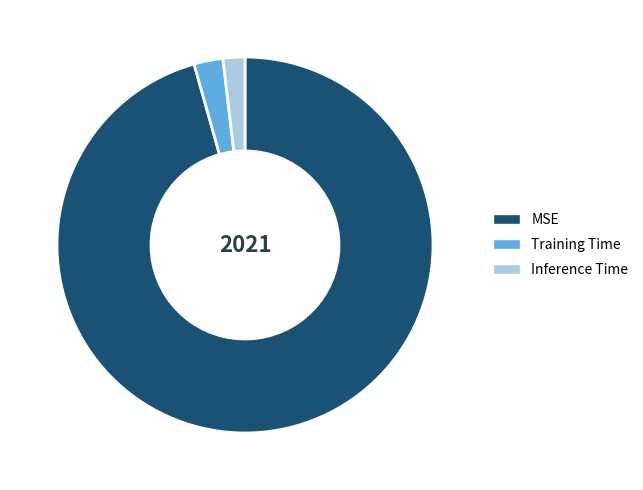

What is the smallest slice in the pie chart?

Inference Time